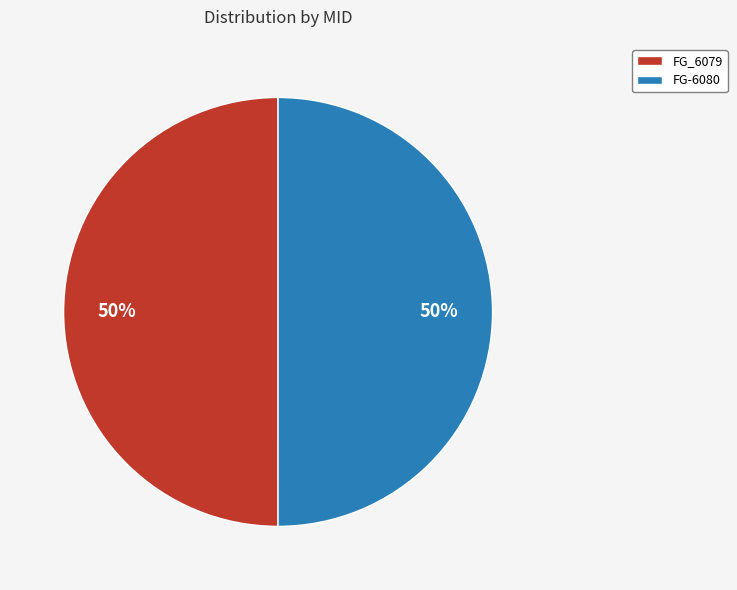

Approximately how many times larger is the value at FG_6079 compared to FG-6080?

1.0